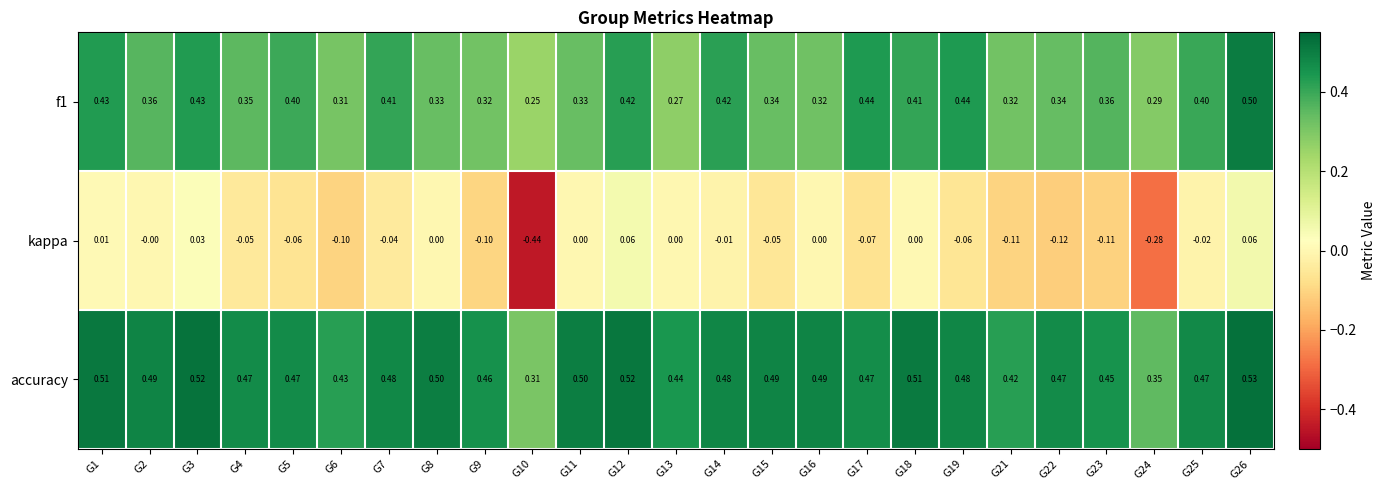

Which series has the widest spread of values?

kappa